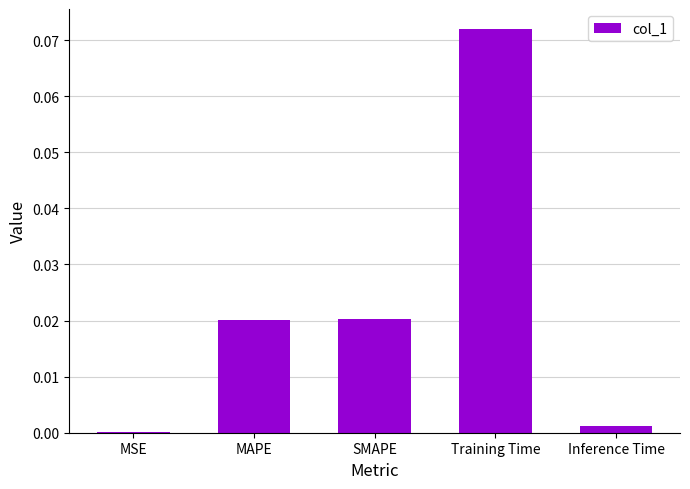

True or false: the data shows 0.0 at Training Time.

False